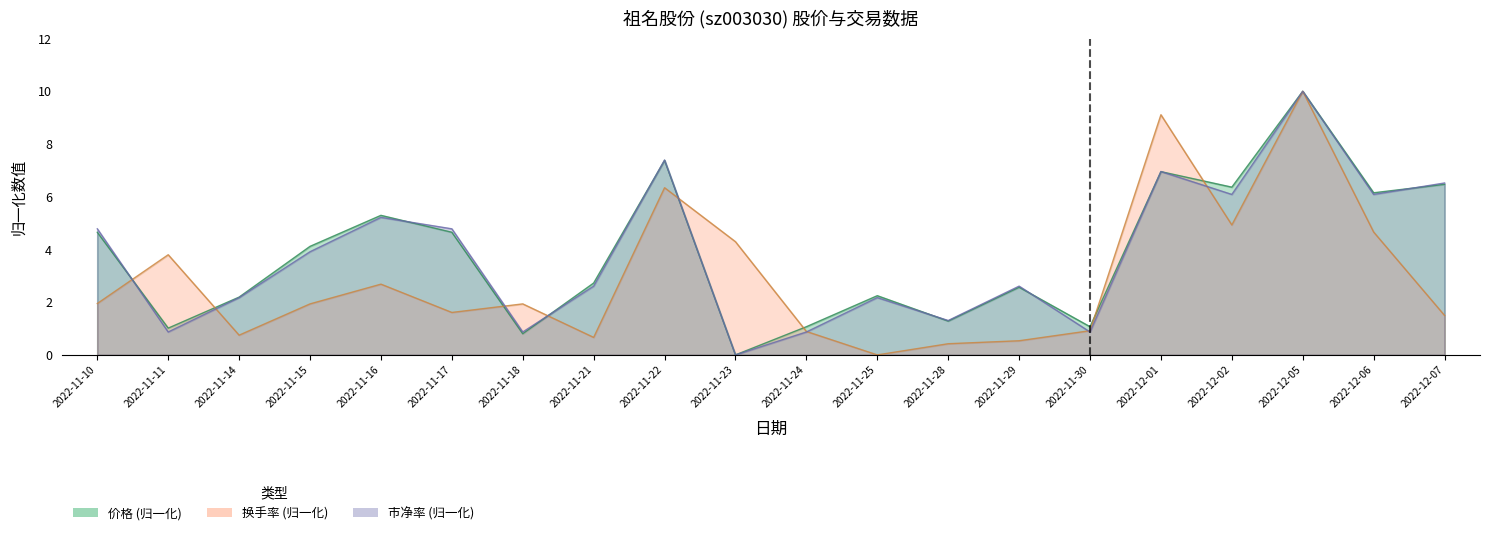

Does the chart have visible grid lines?

No